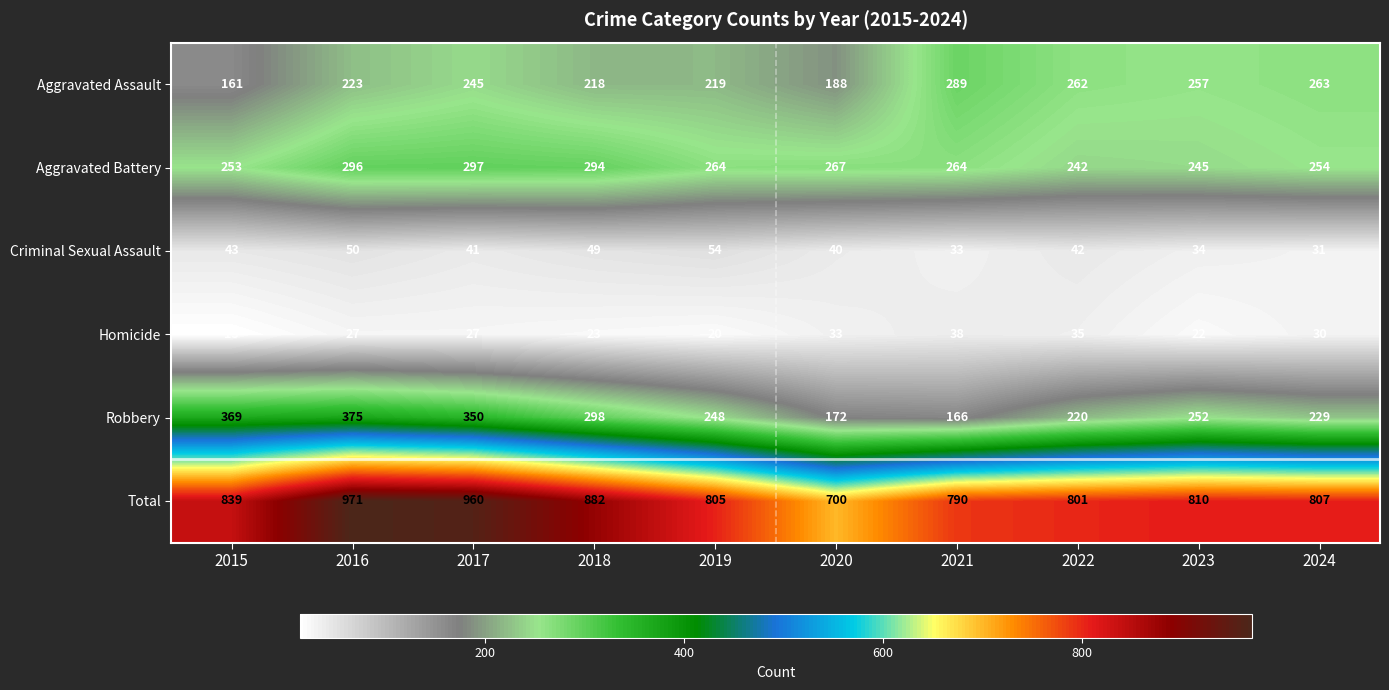

Which label corresponds to the smallest value in the chart?

2015